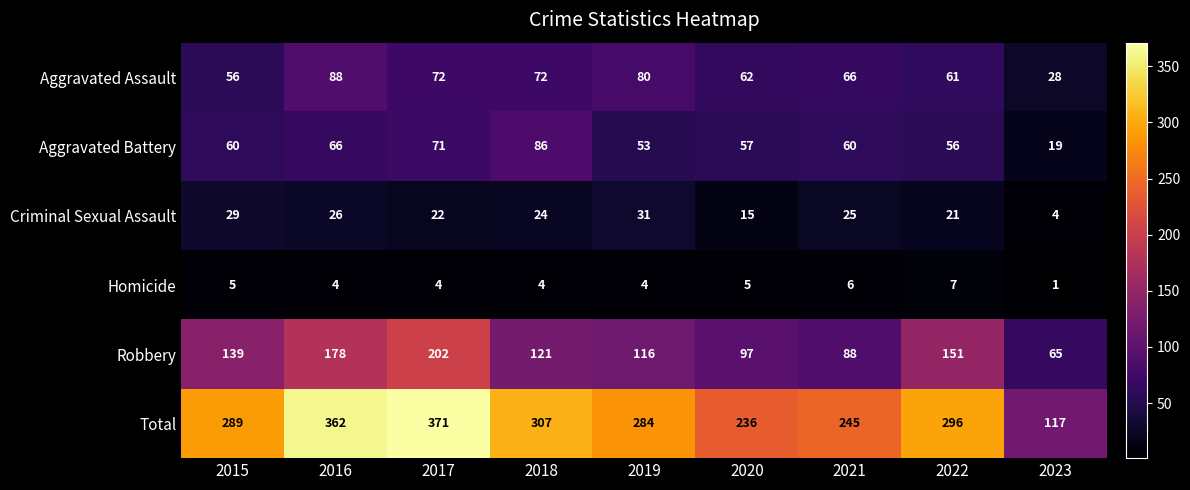

Where is Total nearest to the value 244?

2021